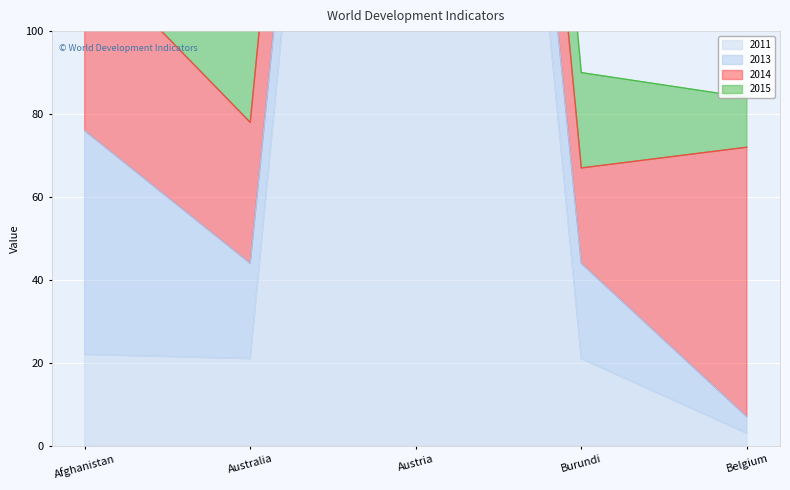

What is the label of the 2nd point from the left?

Australia